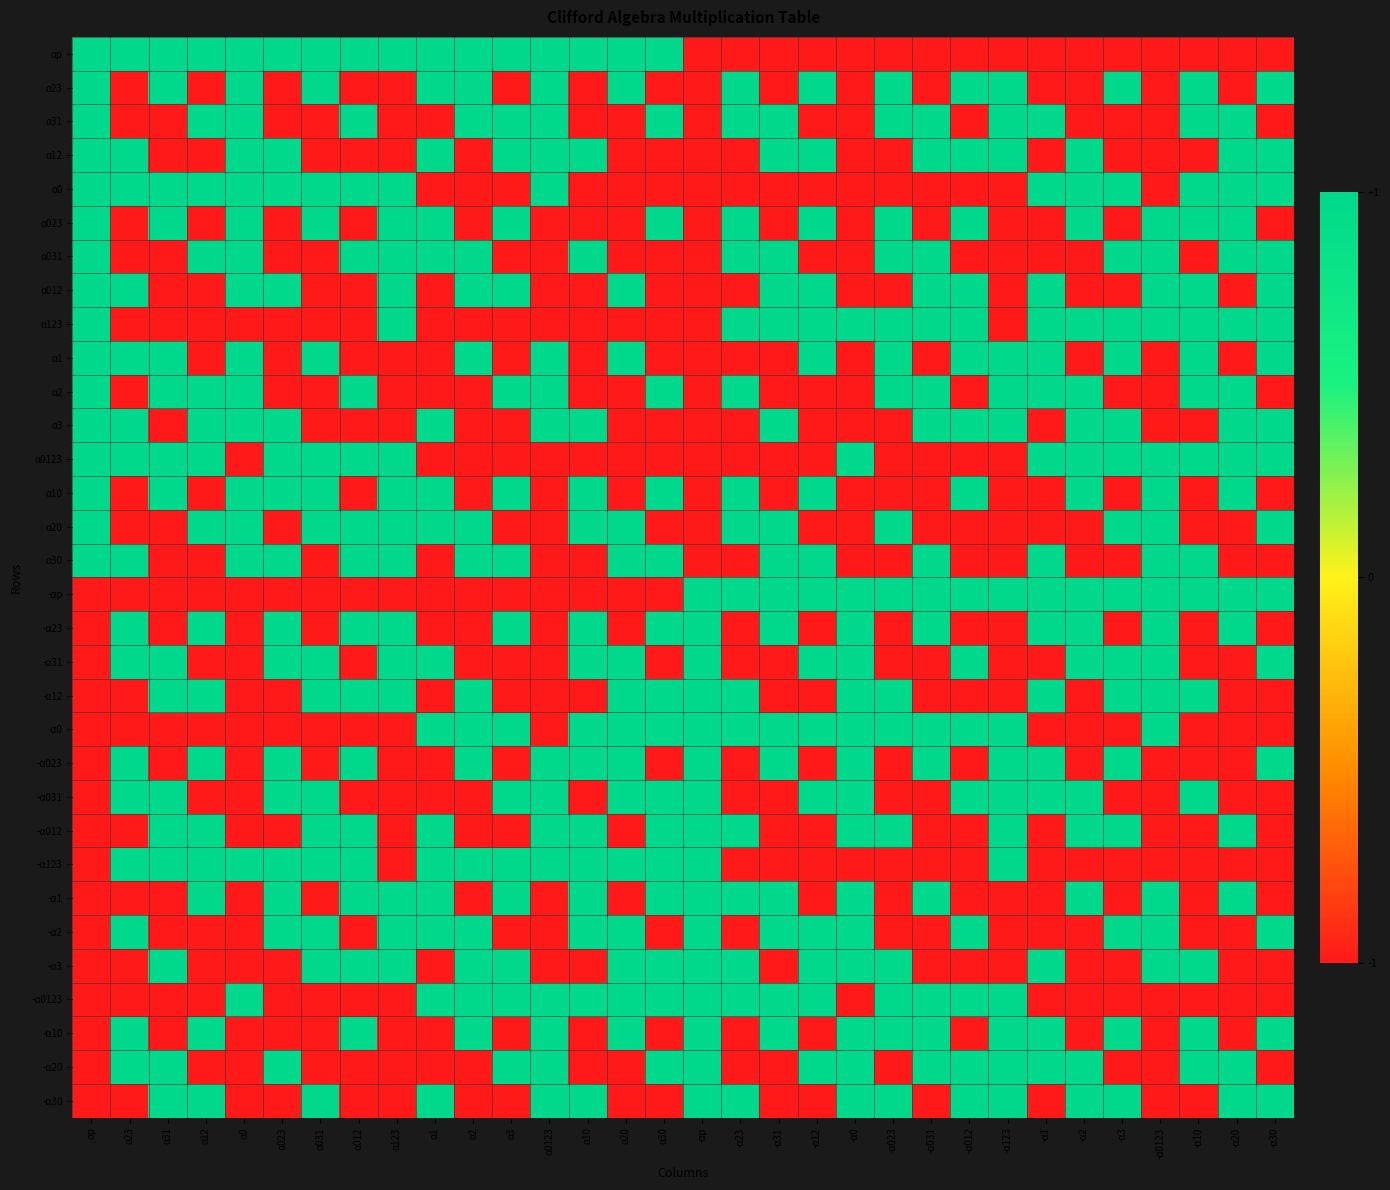

What is the greatest value displayed?

1